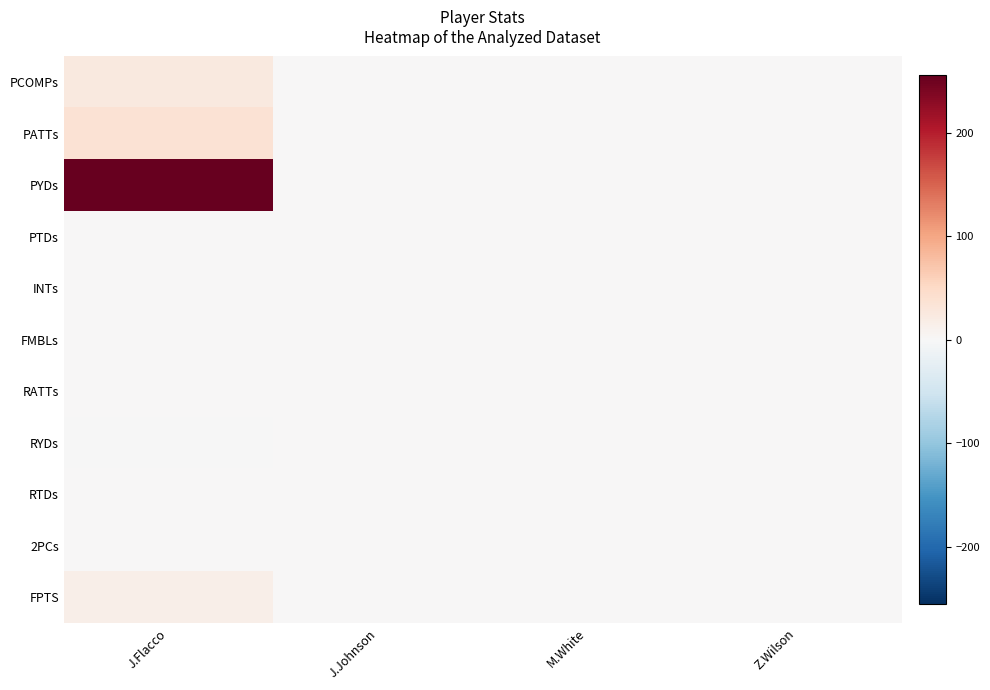

Count the number of data series in this chart.

11